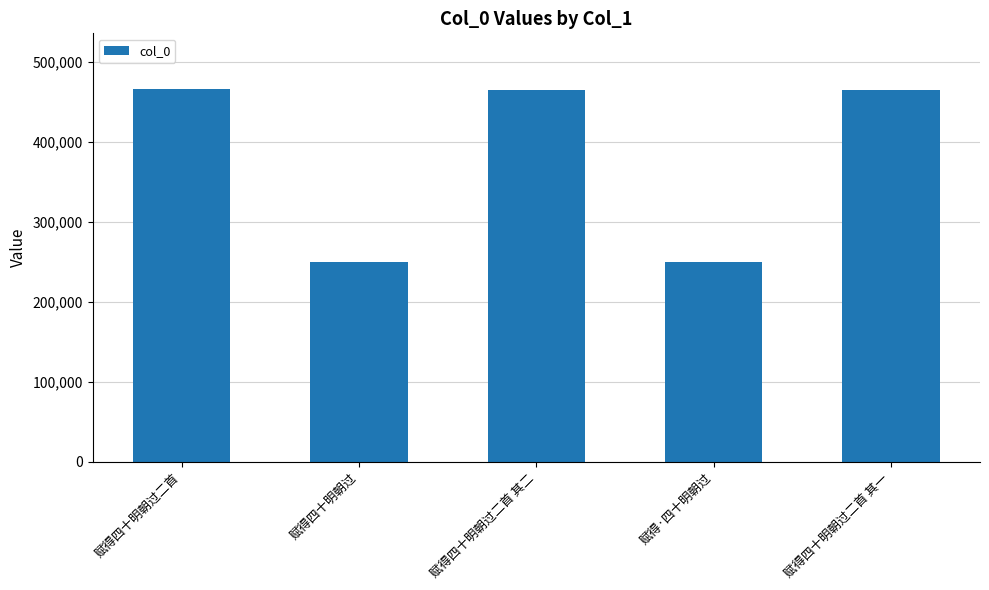

What position from the right is 赋得四十明朝过二首?

5